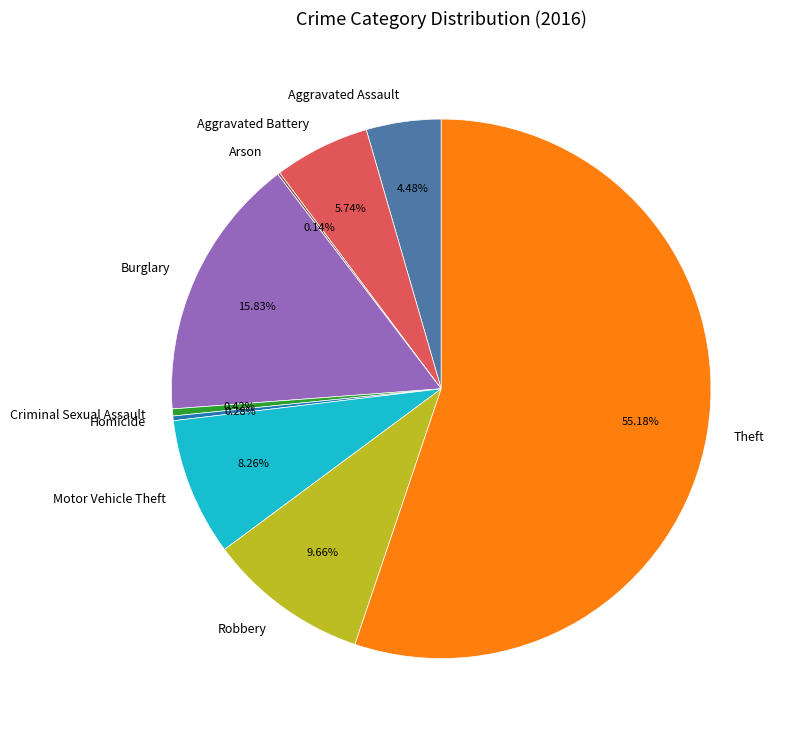

Is there any slice that represents more than half of the pie?

Yes